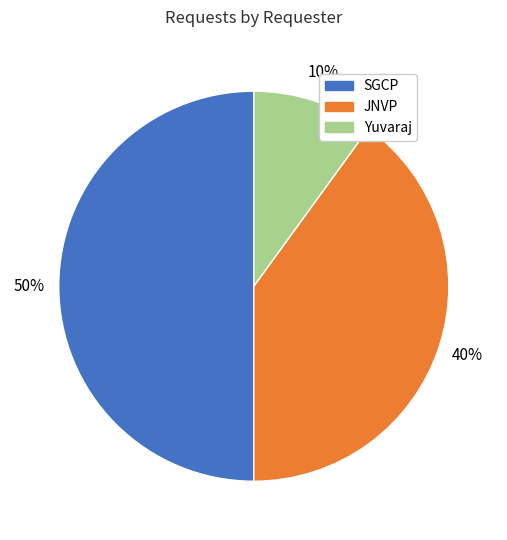

To the nearest percent, what portion does SGCP represent?

50%